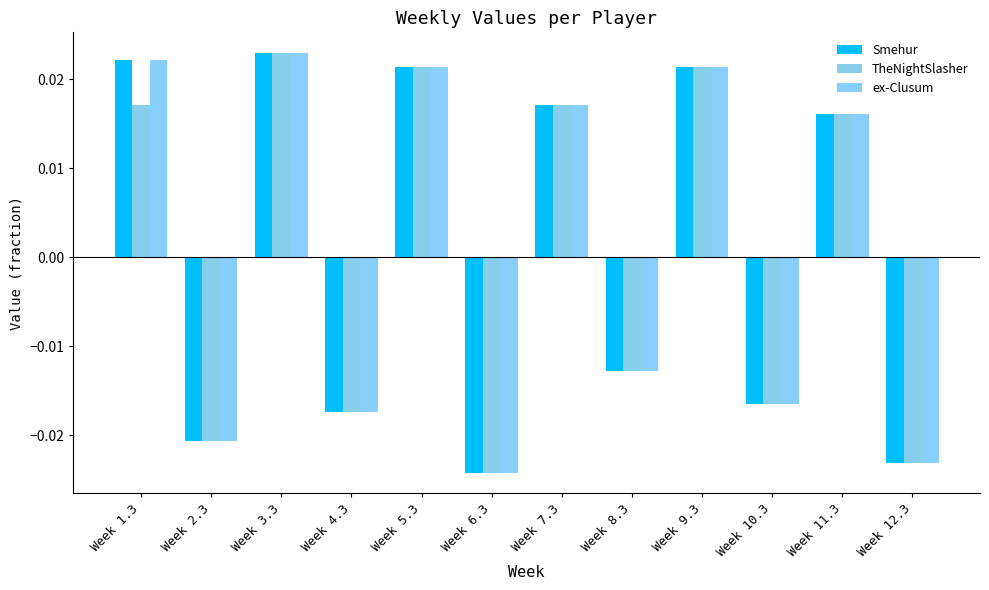

How many positive values does the Smehur series have?

6